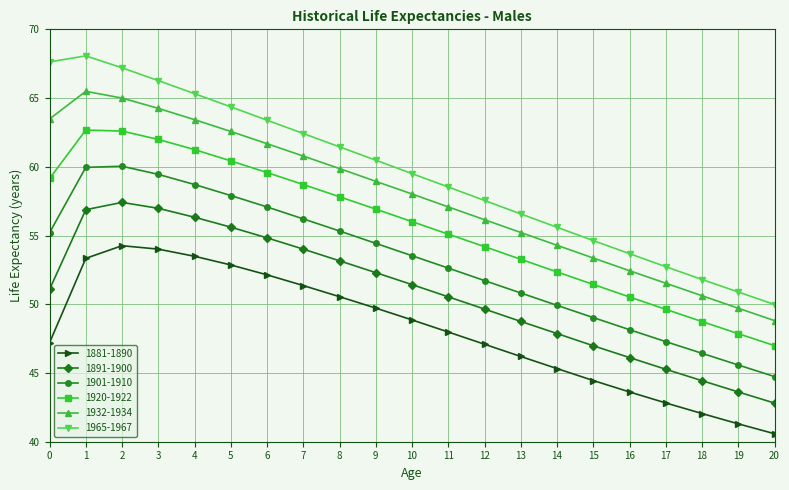

What is the lowest value of the 1965-1967 series?

50.0